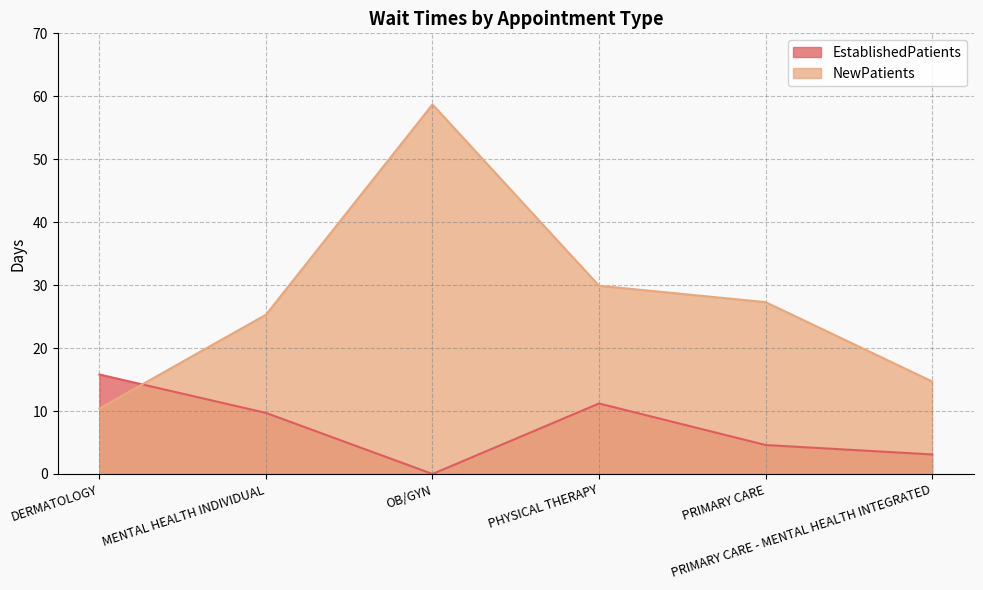

Where is the first local maximum for EstablishedPatients?

PHYSICAL THERAPY